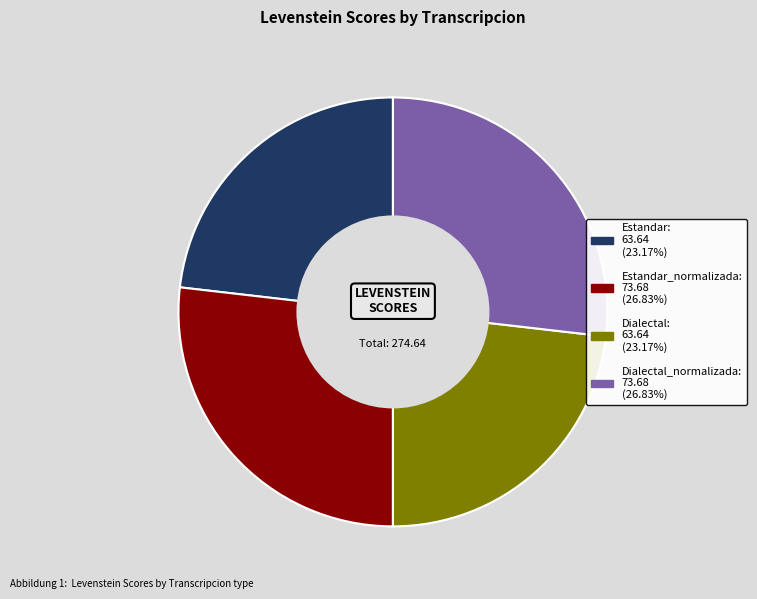

Is there a majority slice in this chart?

No